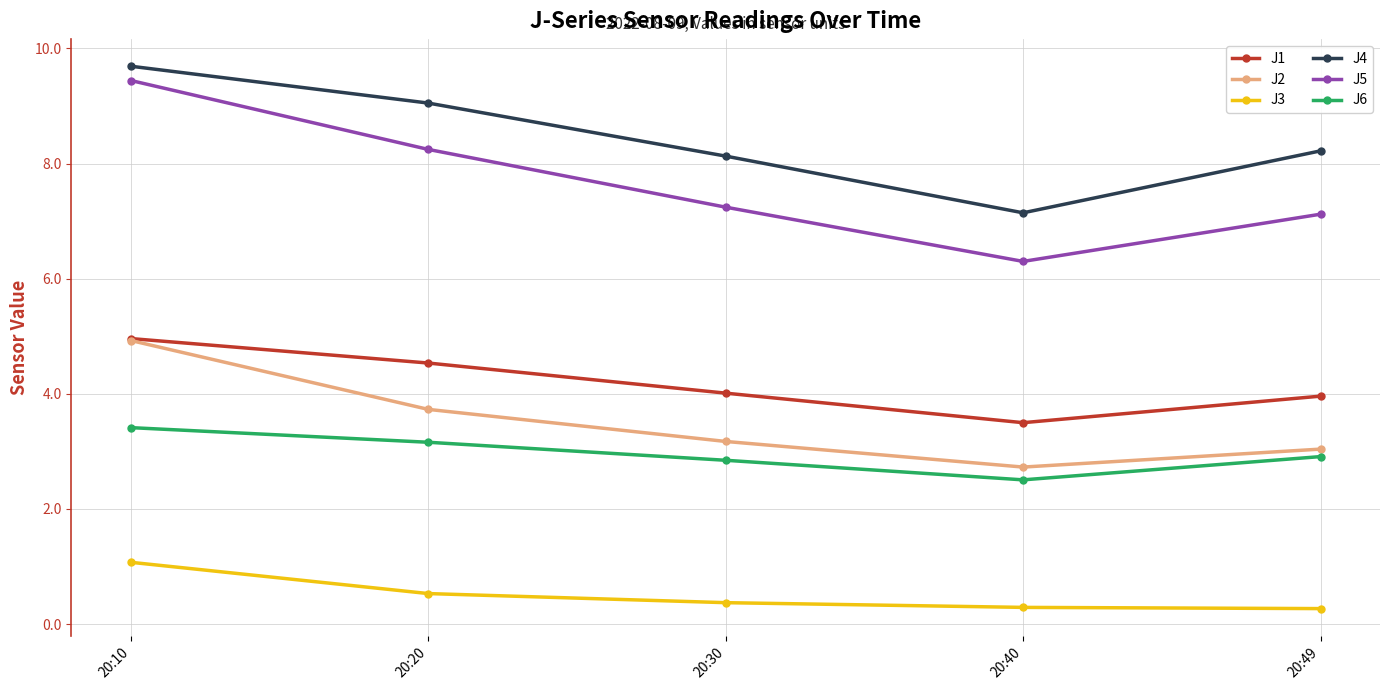

Which series has the largest total across all categories?

J4